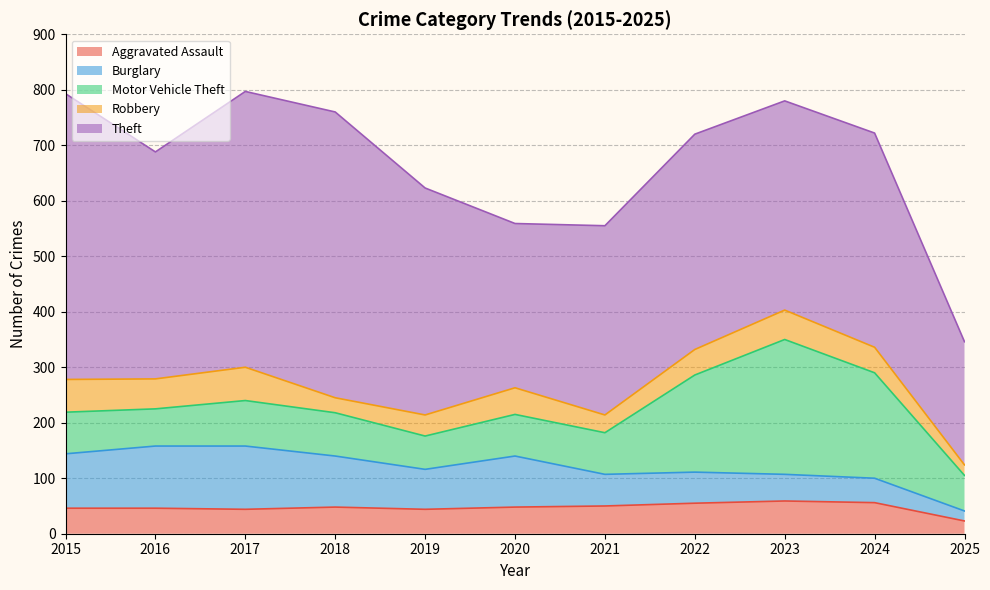

What is the spread (max minus min) of values at 2021?

309